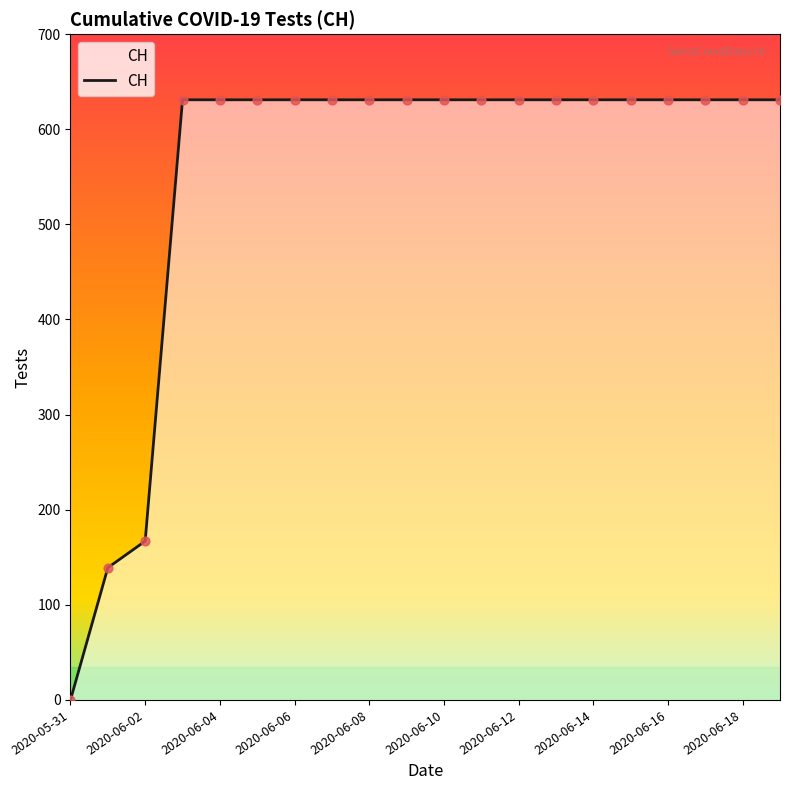

What is the difference between the maximum and minimum values?

631